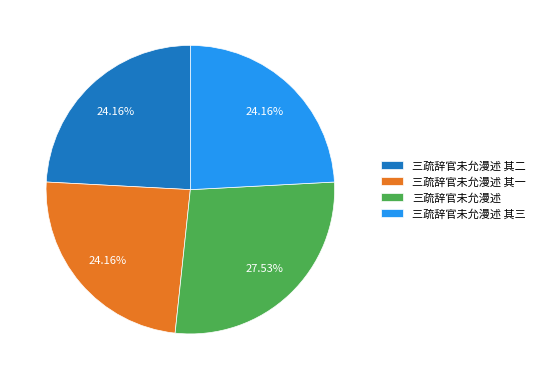

To the nearest percent, what is the average slice percentage?

25%